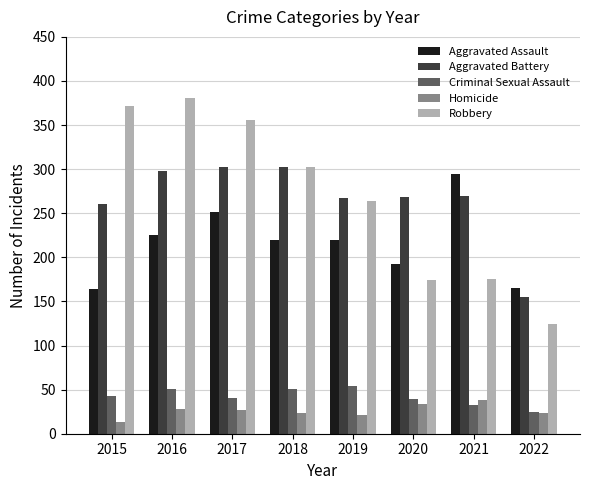

What is the difference between the maximum and minimum values in the Aggravated Battery series?

148